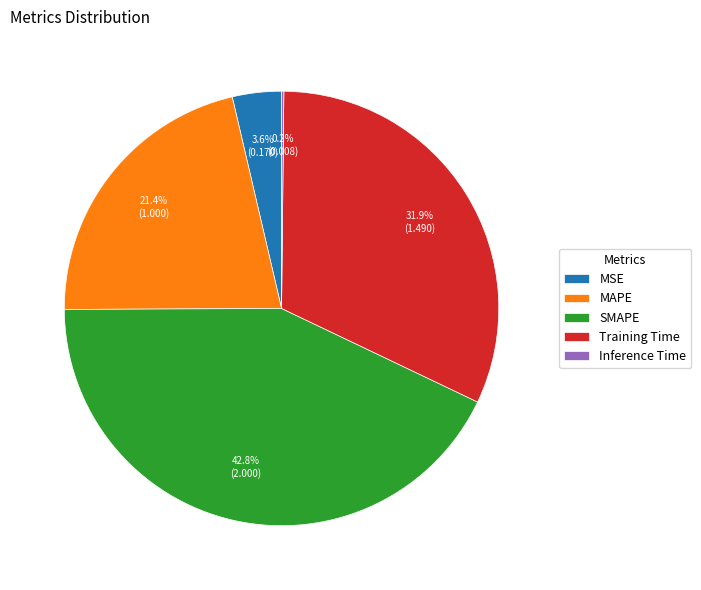

To the nearest percent, what portion does MAPE represent?

21%